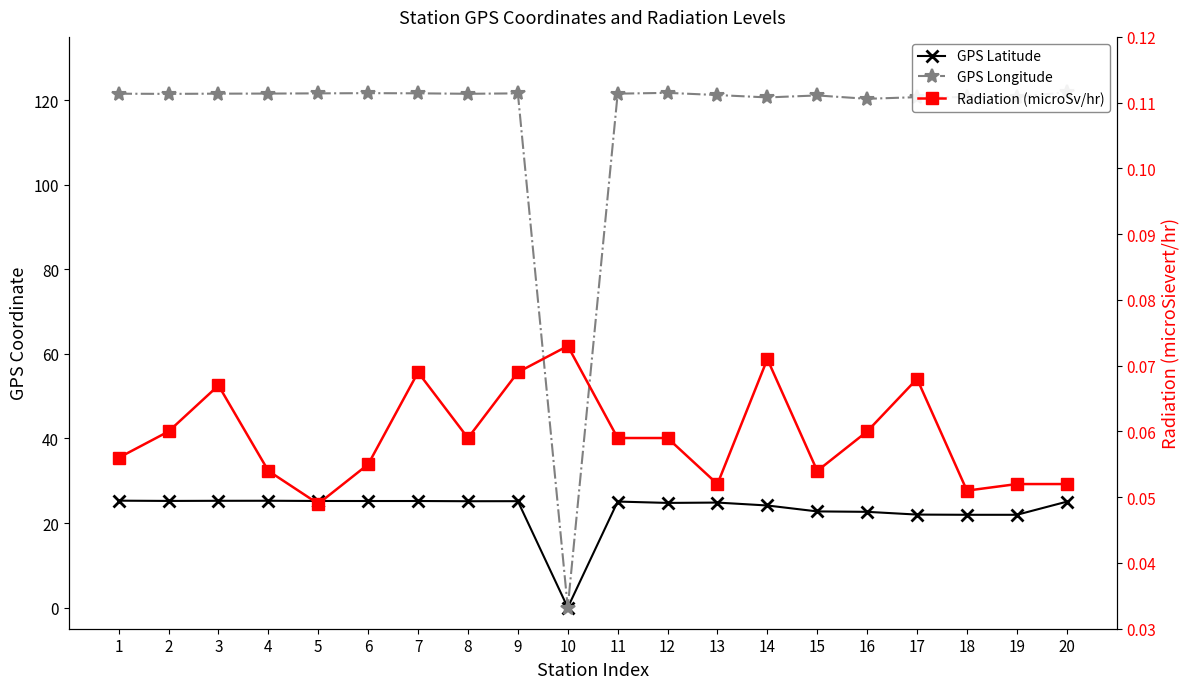

Which series has the largest total across all categories?

GPS Longitude